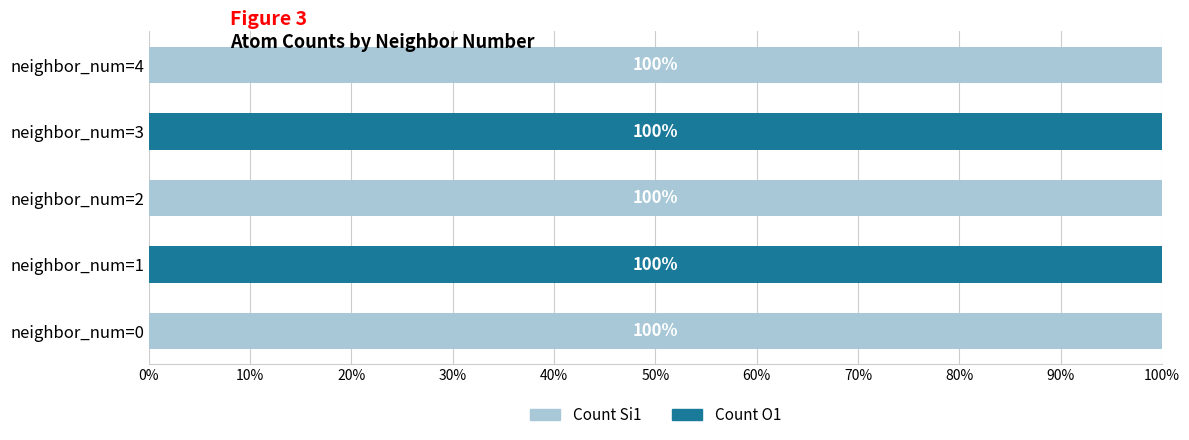

What is the sum of the Count Si1 values at neighbor_num=4 and neighbor_num=3?

100